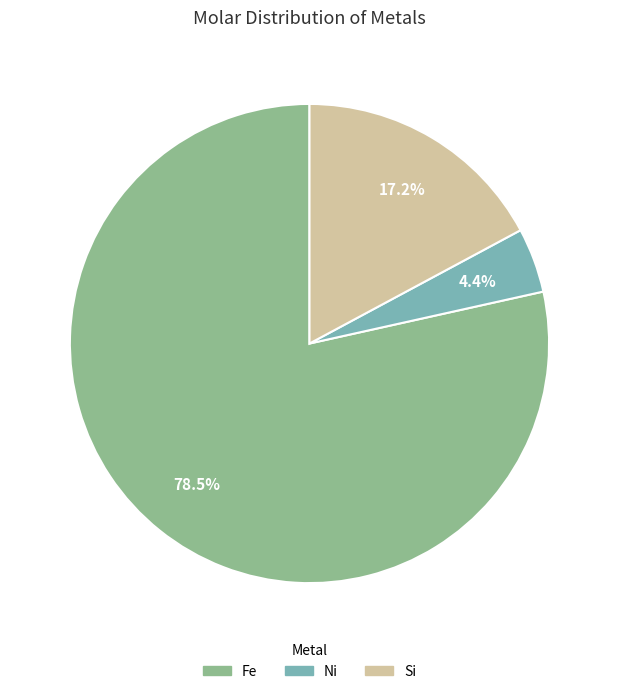

Which category has the biggest portion of the pie?

Fe